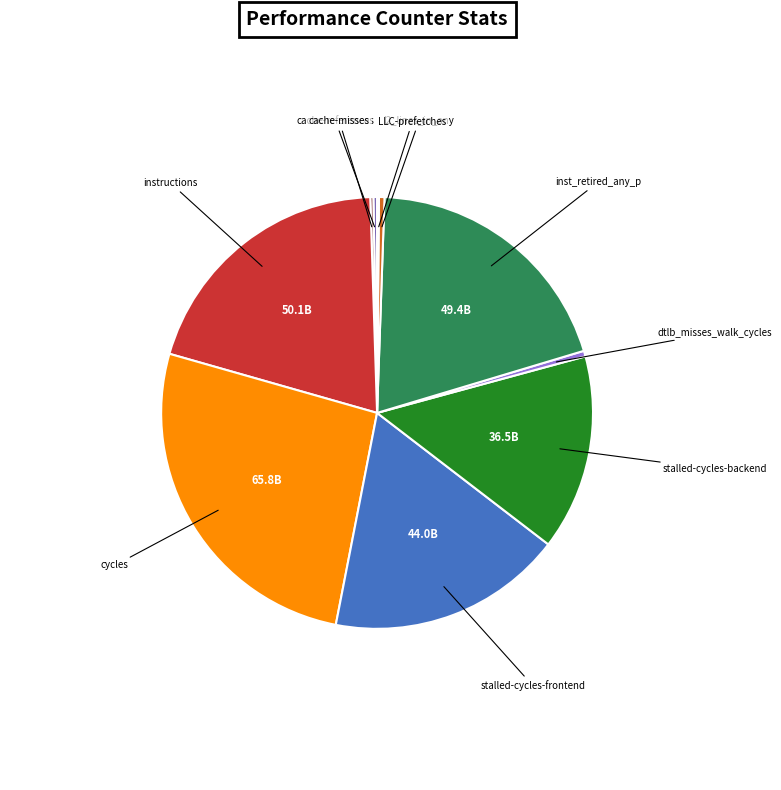

What is the largest slice in the pie chart?

cycles